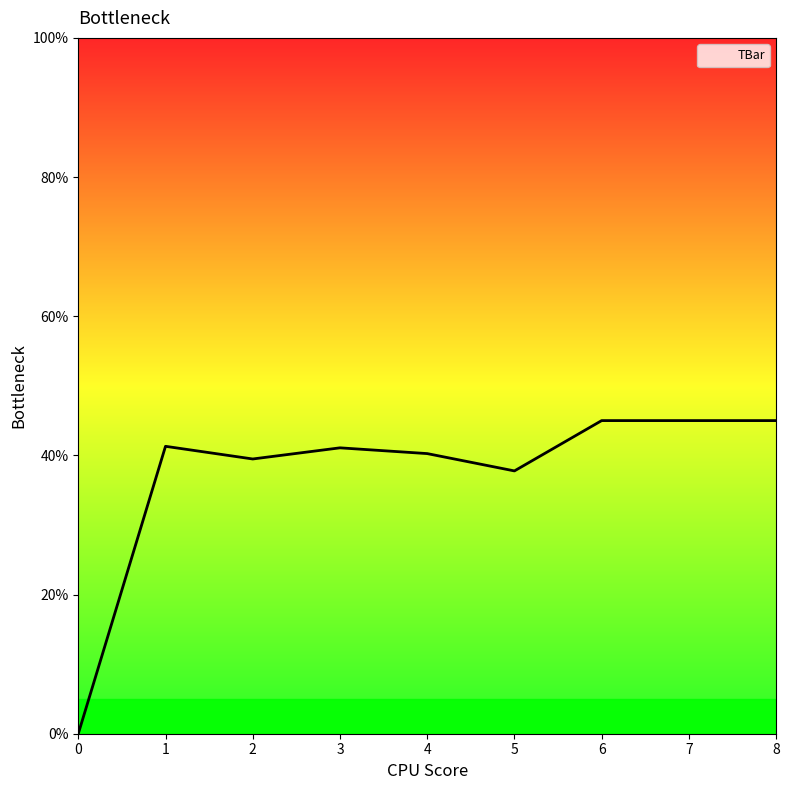

True or false: the data shows 39.5 at 2.

True